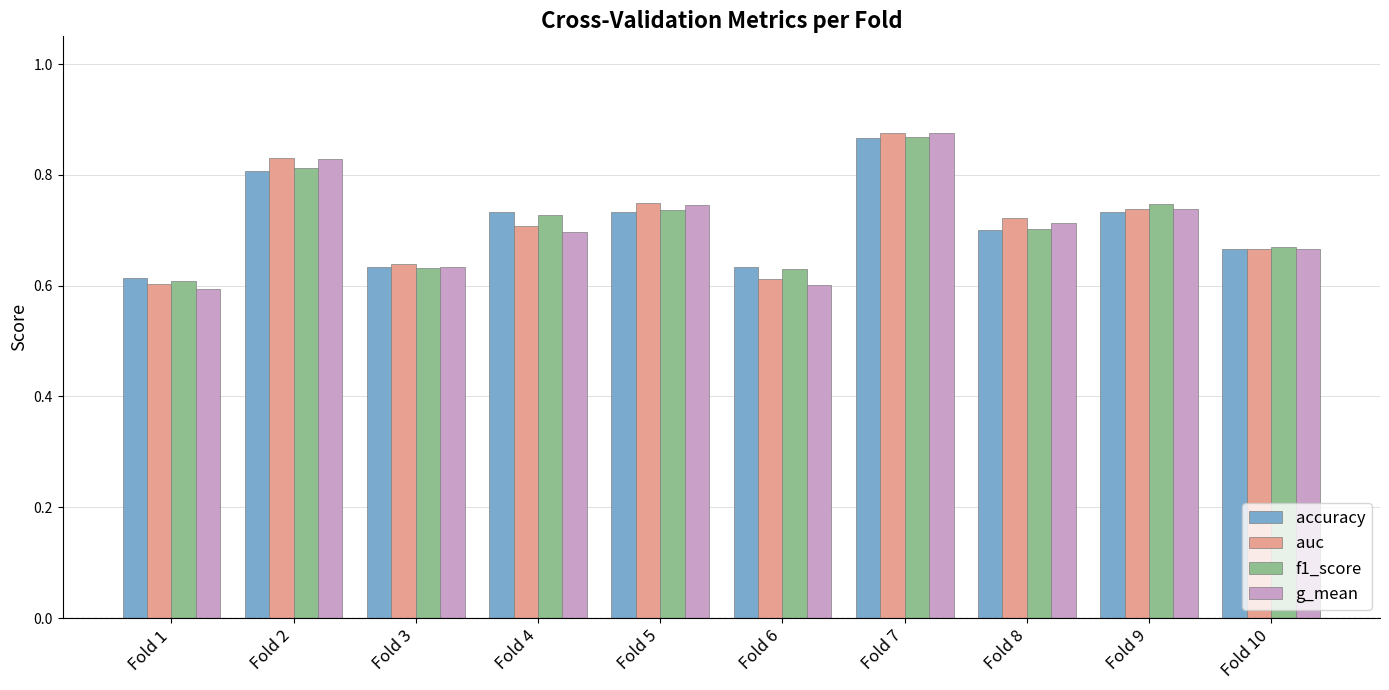

What is the sum of the accuracy values at Fold 1 and Fold 8?

1.3